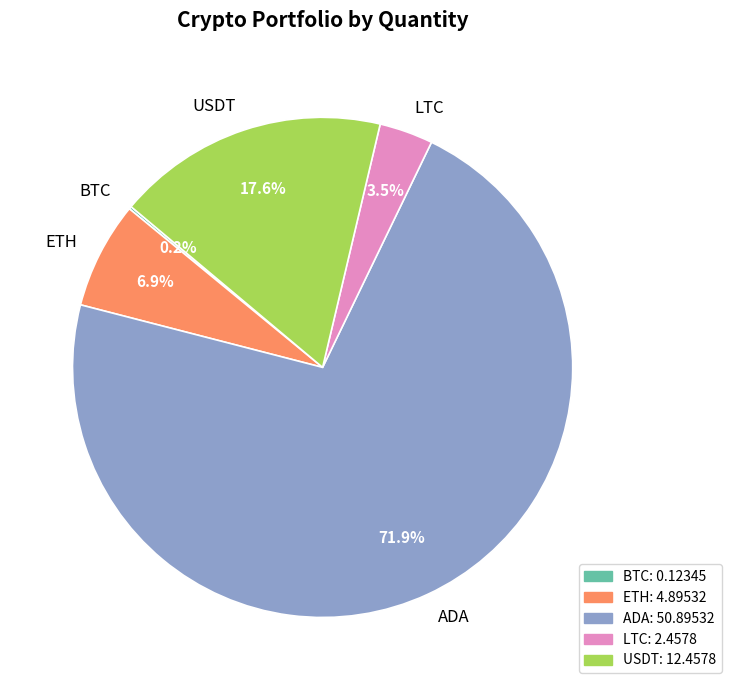

Which category has the biggest portion of the pie?

ADA